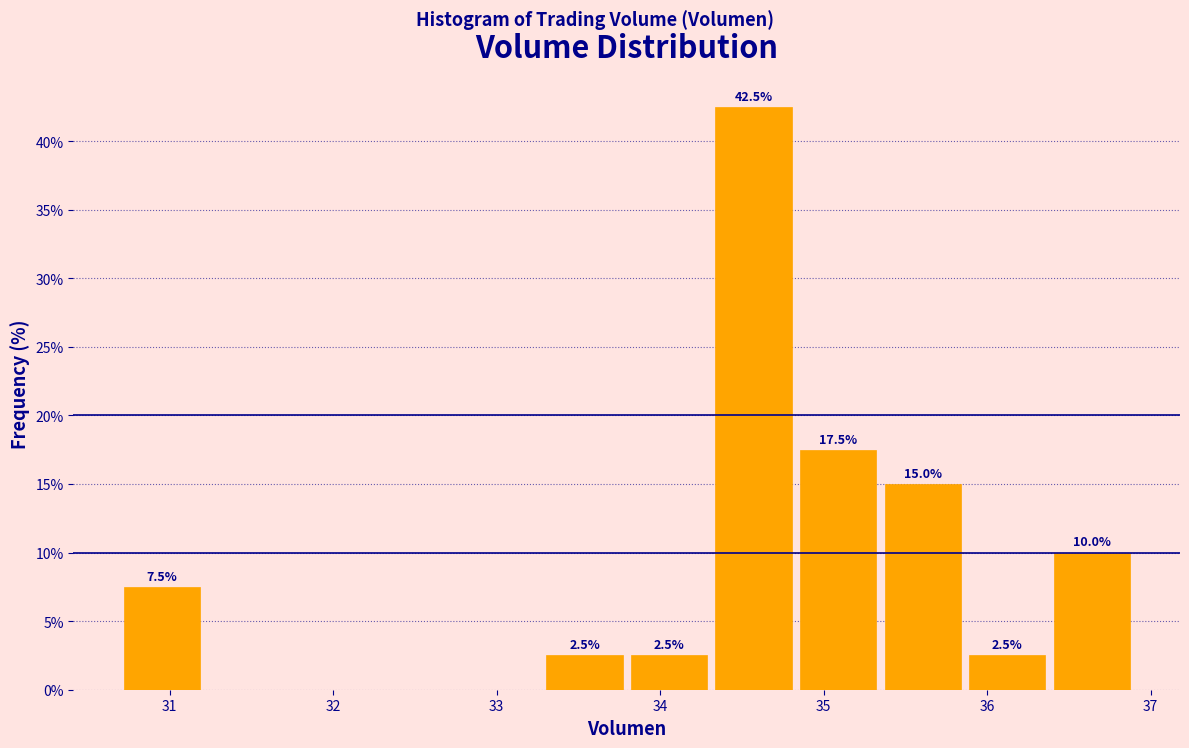

Which range on the x-axis has the tallest bar?

34.3 to 34.8